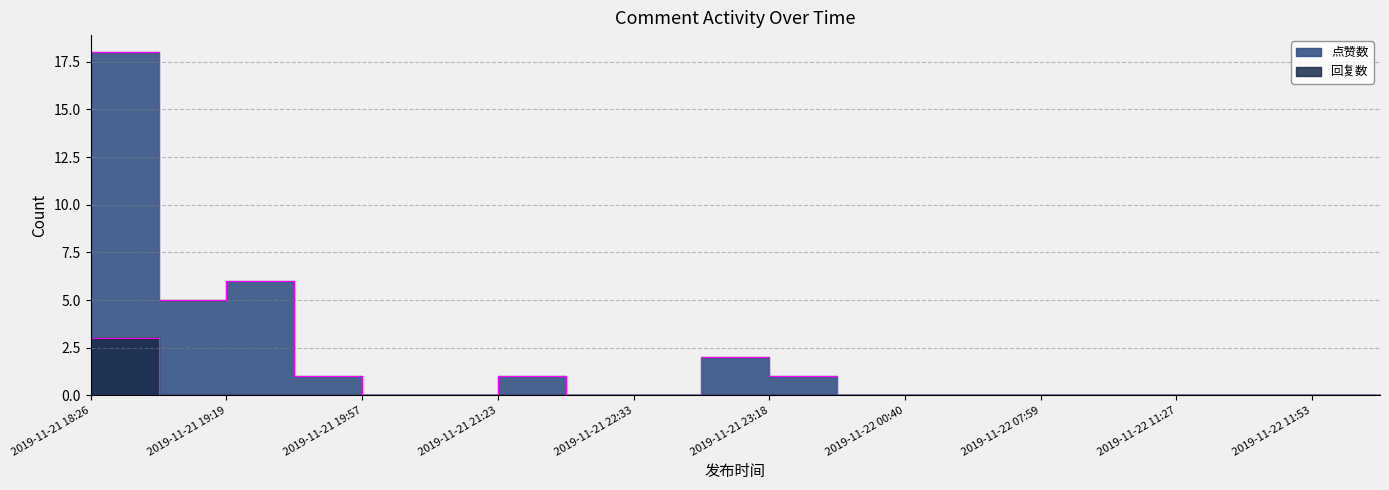

True or false: 点赞数 and 回复数 cross at least once.

False